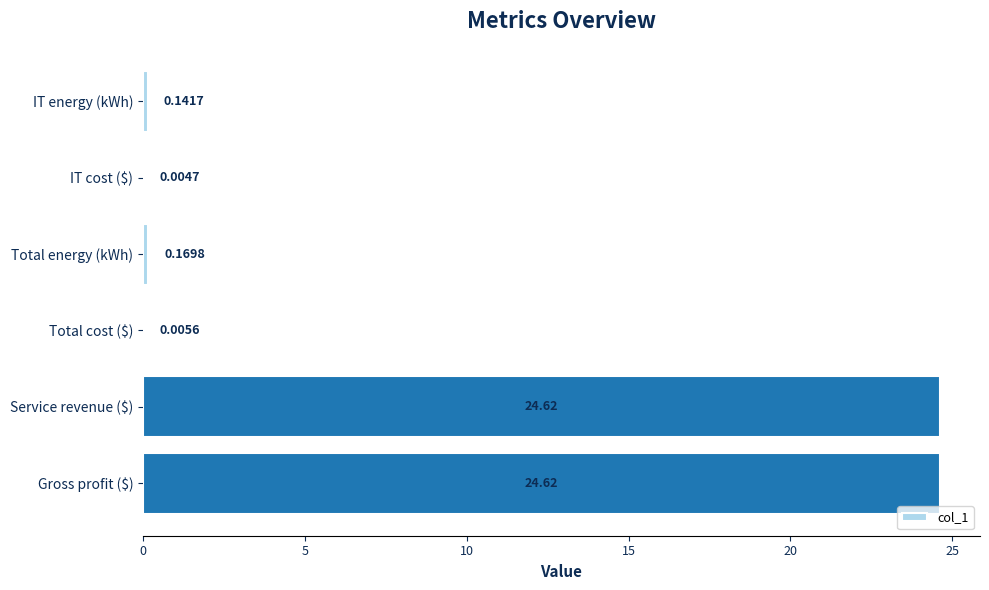

At which label is the value closest to 12?

Total energy (kWh)